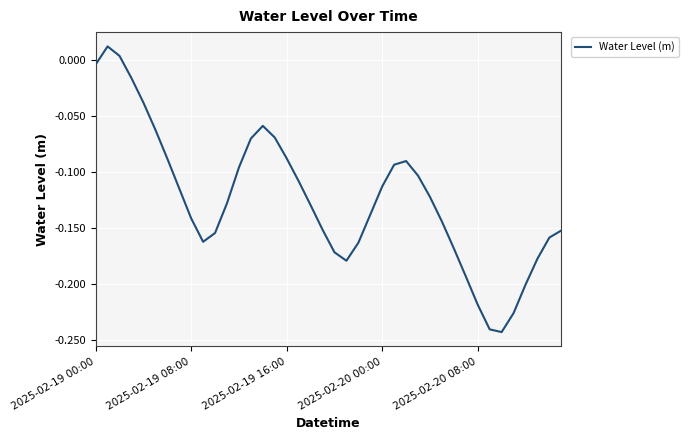

What is the difference between the maximum and minimum values?

0.3